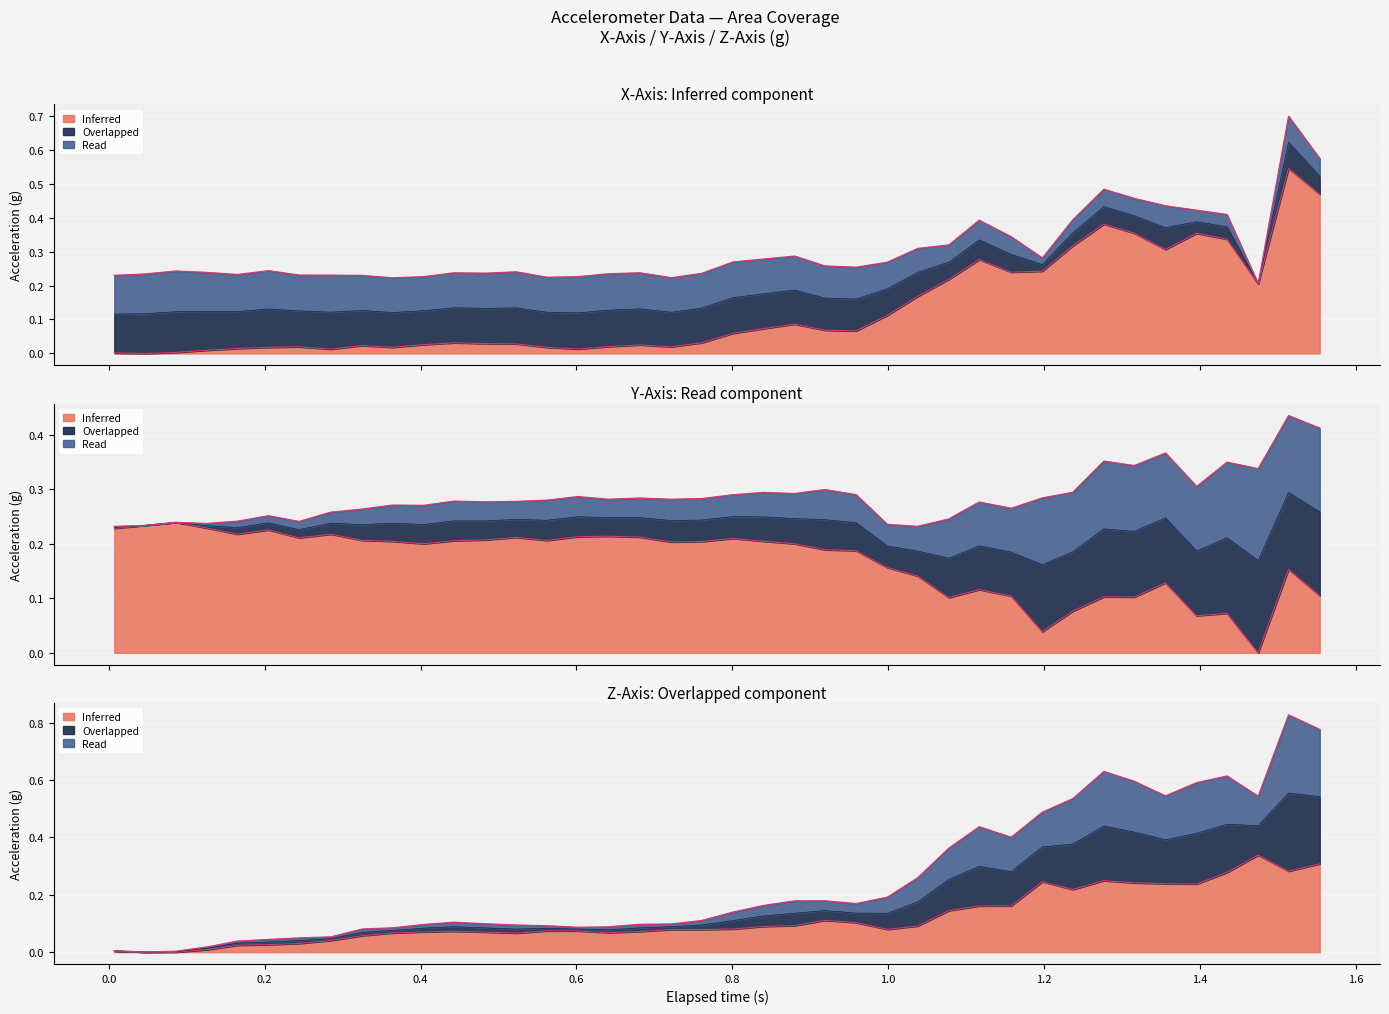

In y_axis, how many points are higher than both neighbors (excluding endpoints)?

11